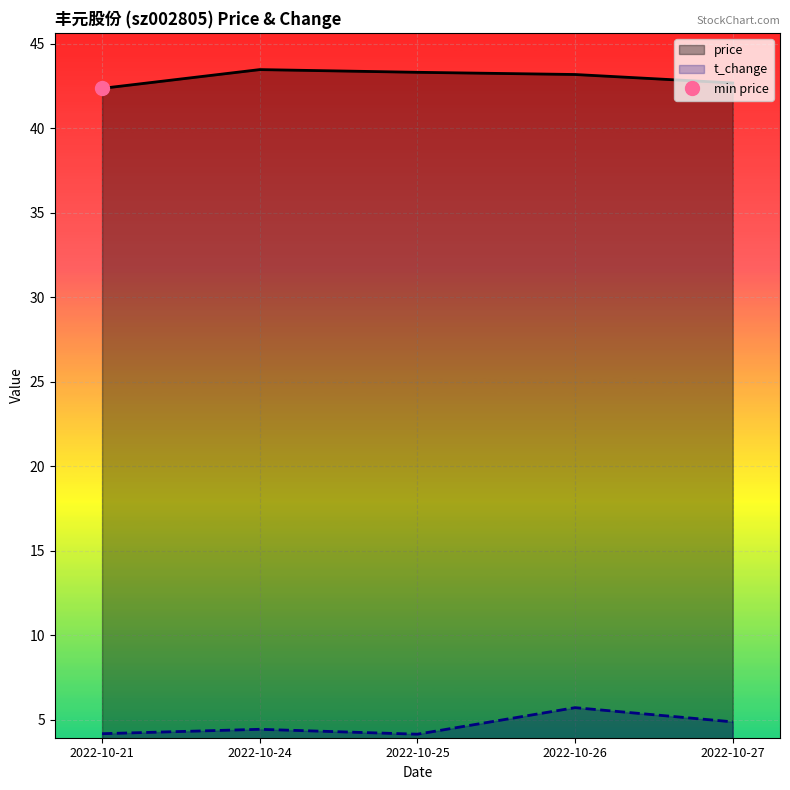

What is the value of the price point at the 3rd from the left?

43.3